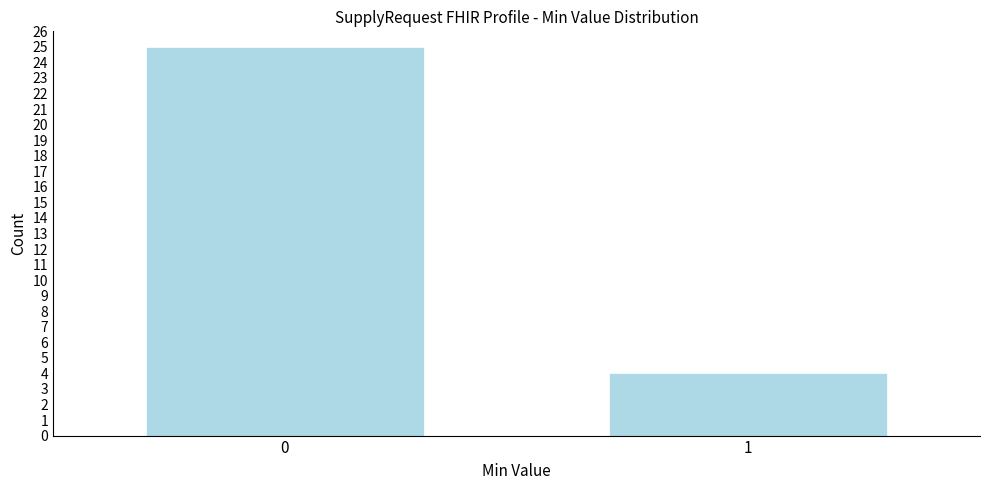

Reading left to right, list all the values displayed in this chart.

25	4